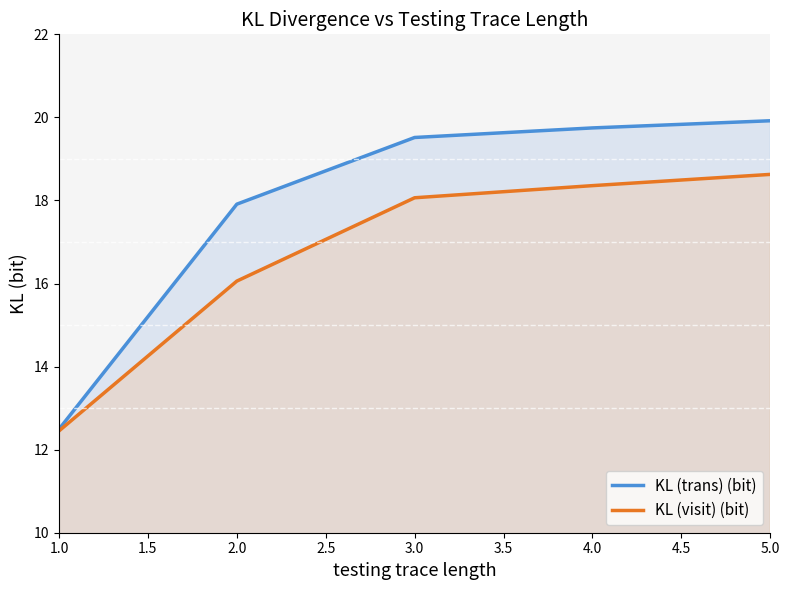

True or false: KL (visit) (bit) has a value of 19.2 at 1.0.

False